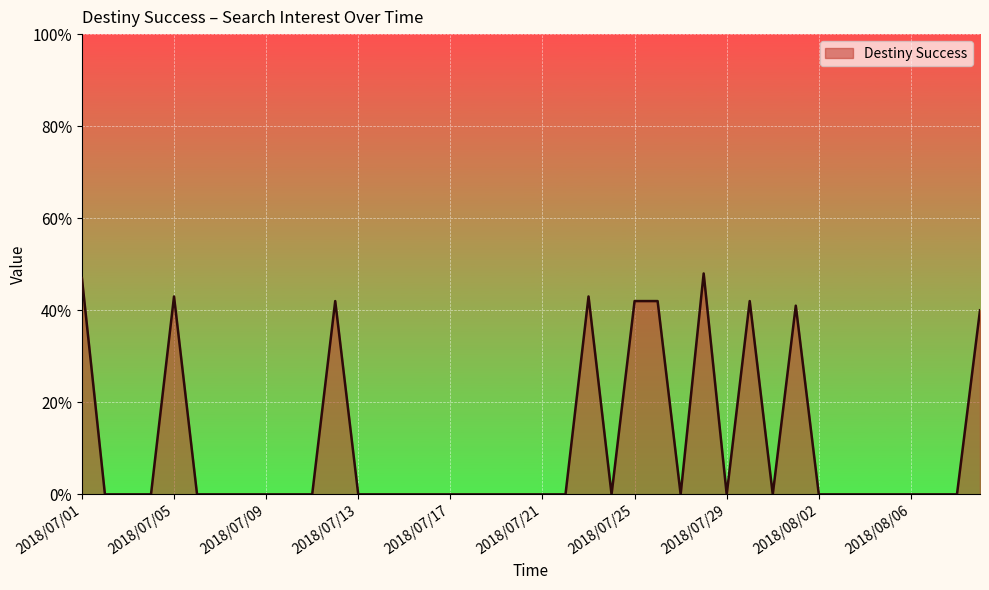

What is the maximum value shown in the chart?

48